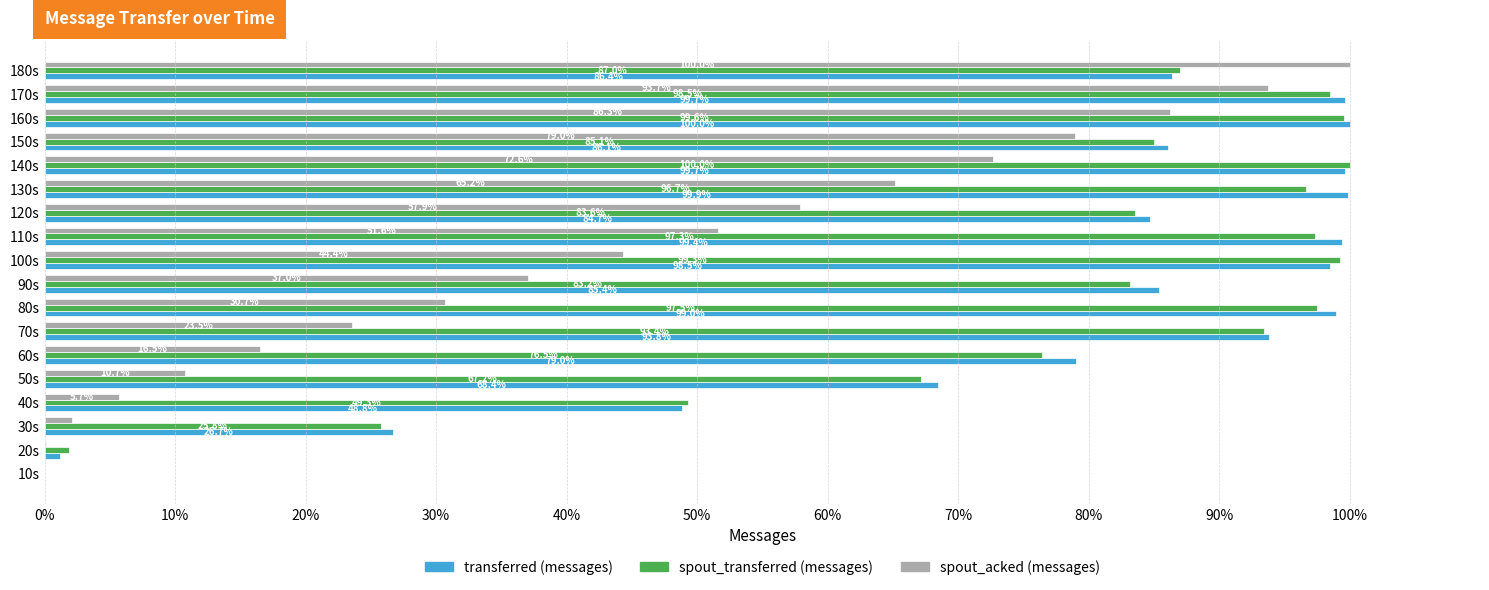

What is the greatest value displayed?

100.0